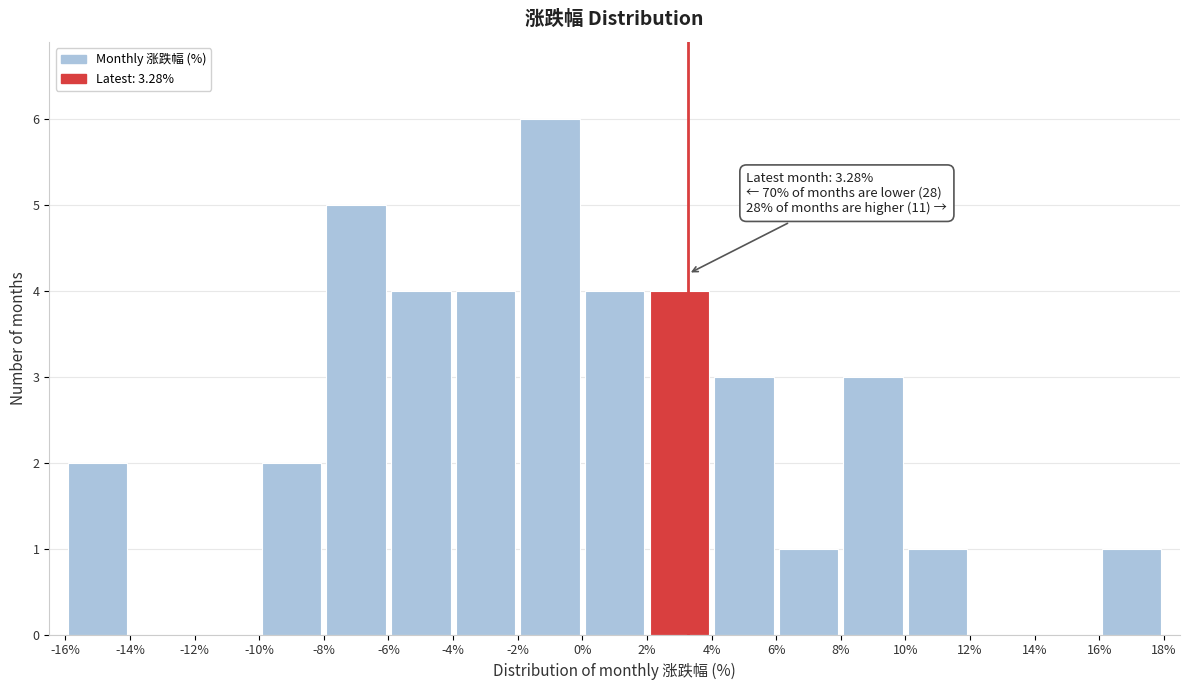

Which range on the x-axis has the tallest bar?

-2% to 0%